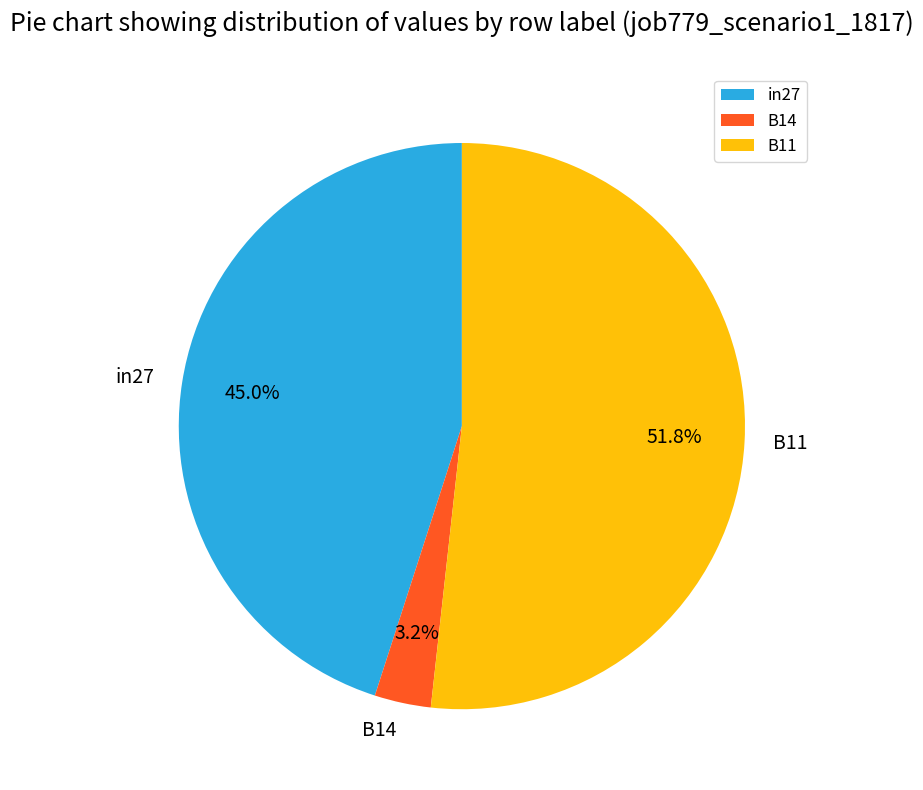

Does any single category account for the majority?

Yes